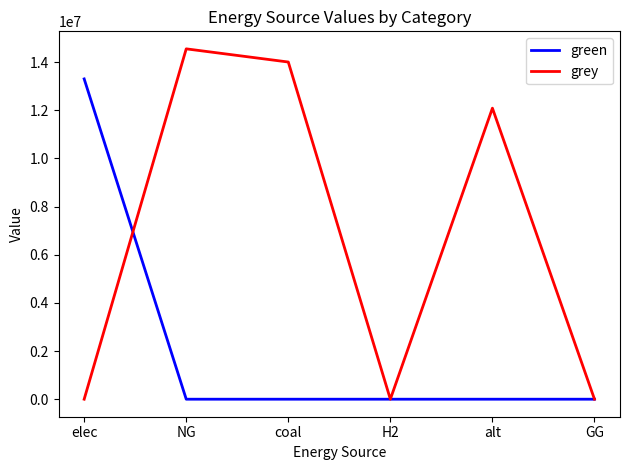

Rank the series by their average value, from highest to lowest.

grey, green